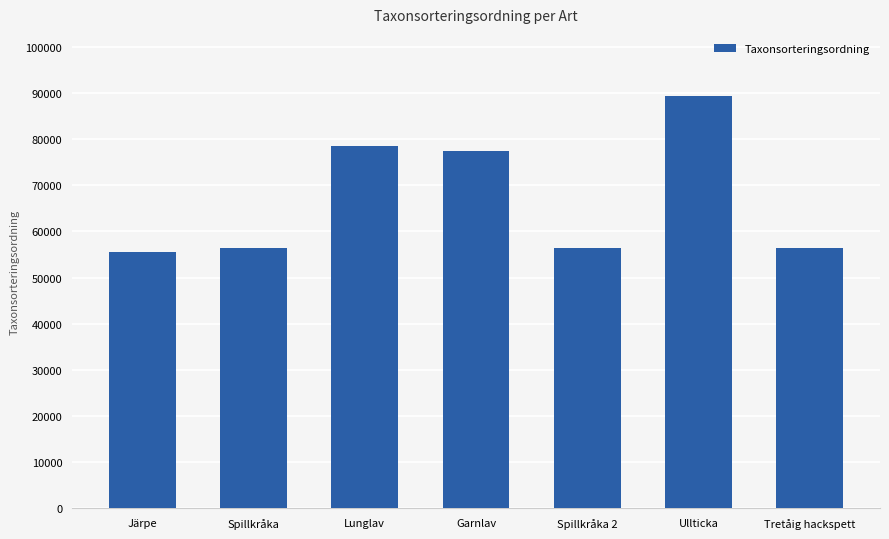

Approximately how many times larger is the value at Järpe compared to Ullticka?

0.6